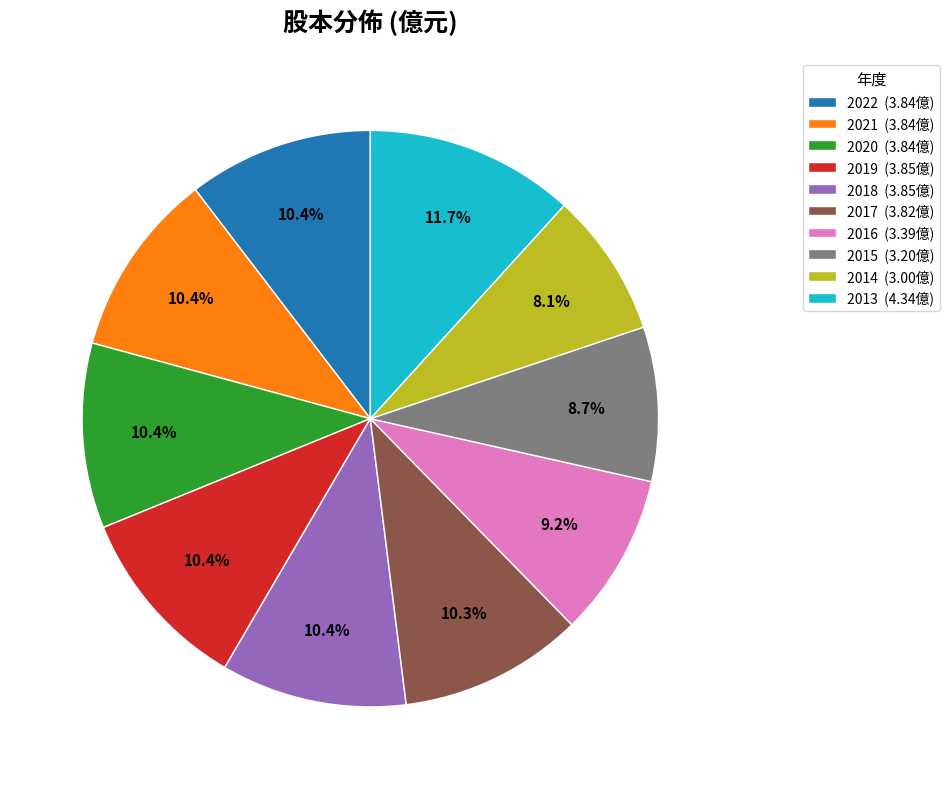

How many segments does this pie chart have?

10